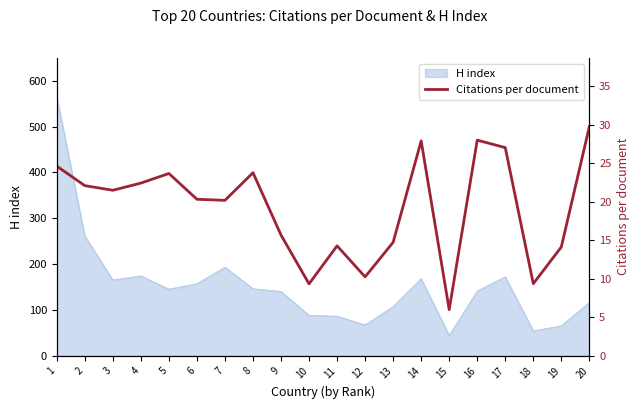

Reading right to left, transcribe all the data shown in this chart.

20=29.7	19=14.1	18=9.3	17=27.0	16=28.0	15=6.0	14=27.9	13=14.7	12=10.2	11=14.3	10=9.3	9=15.7	8=23.8	7=20.2	6=20.3	5=23.7	4=22.4	3=21.5	2=22.1	1=24.6